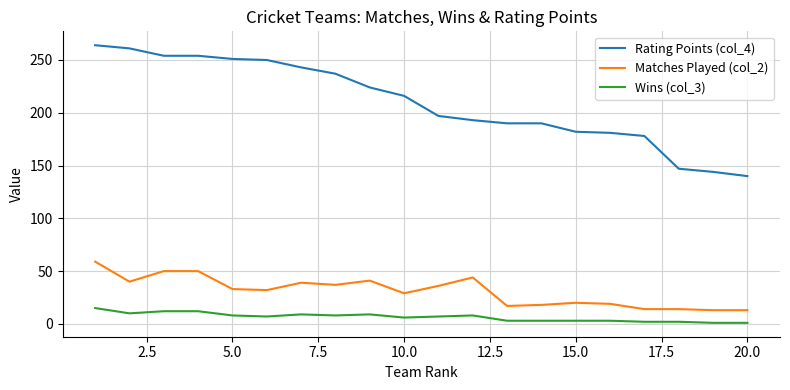

True or false: Matches Played (col_2) and Wins (col_3) cross at least once.

False